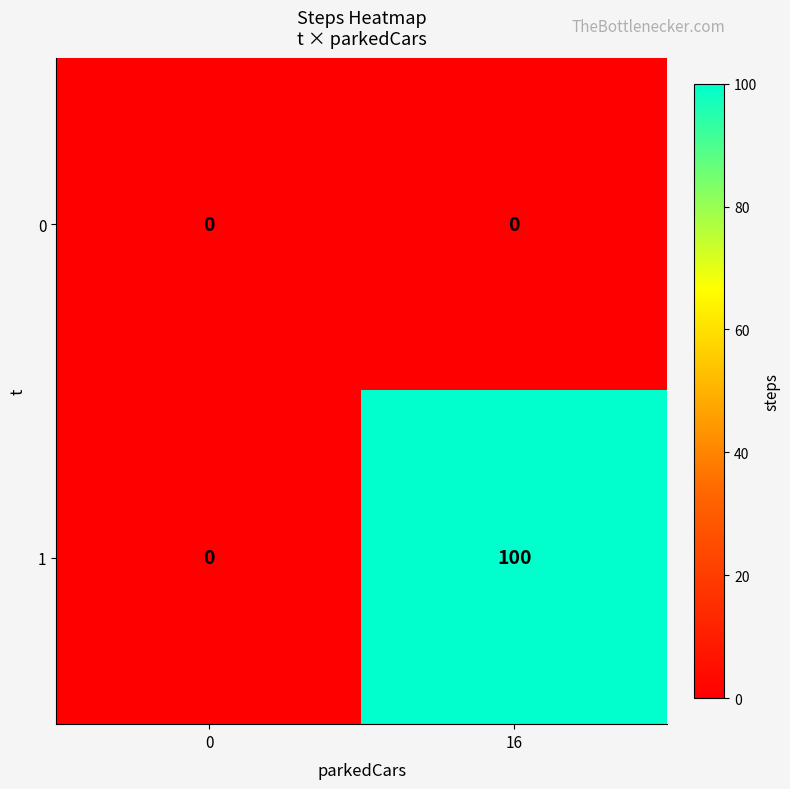

Reading left to right, what are all the values shown in this chart?

0: 0=0	16=0
1: 0=0	16=100